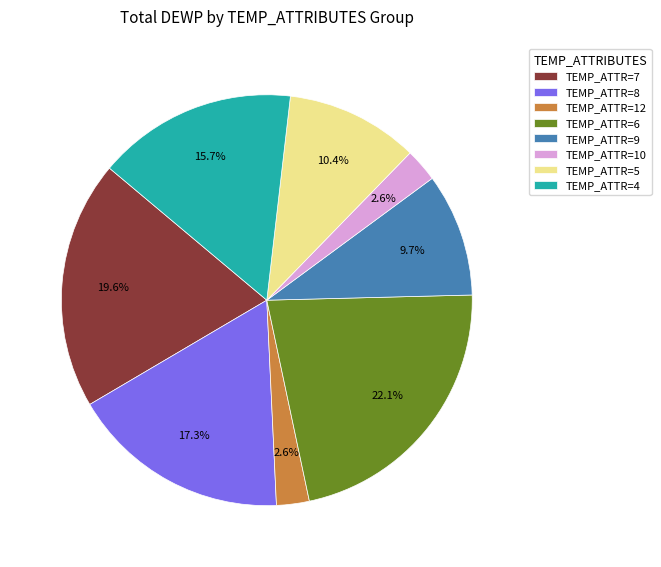

Combined, do TEMP_ATTR=7 and TEMP_ATTR=10 account for over 50%?

No